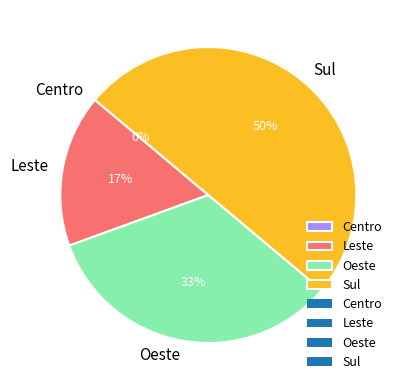

Which category has the biggest portion of the pie?

Sul